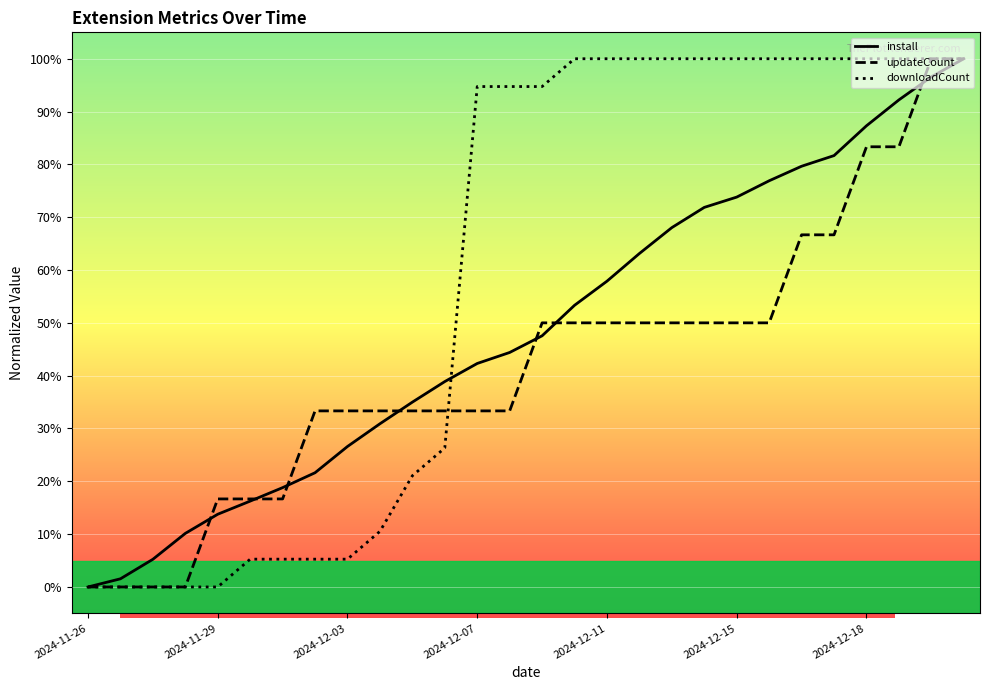

What is the maximum value for downloadCount?

100.0